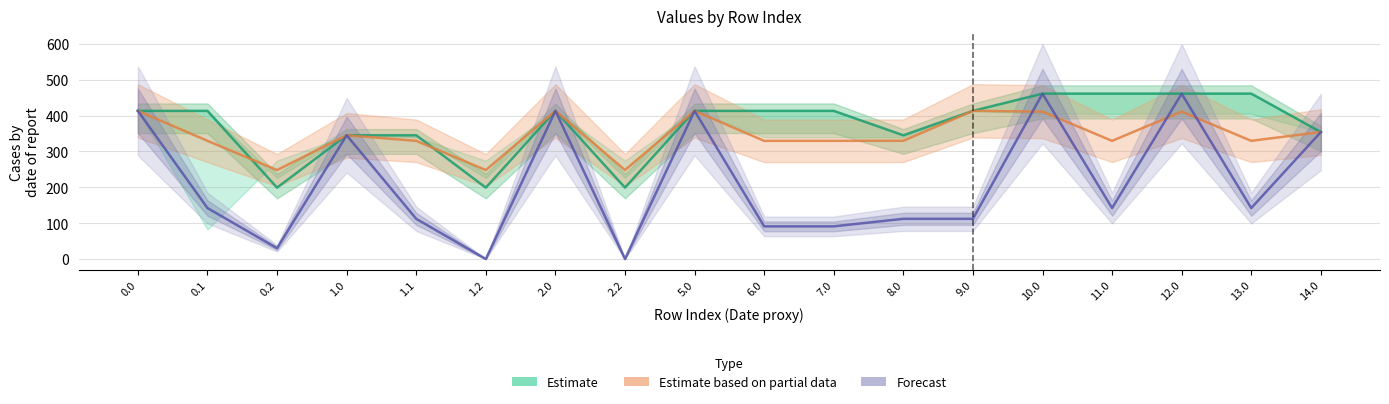

How many interior local valleys does the Forecast series have?

5